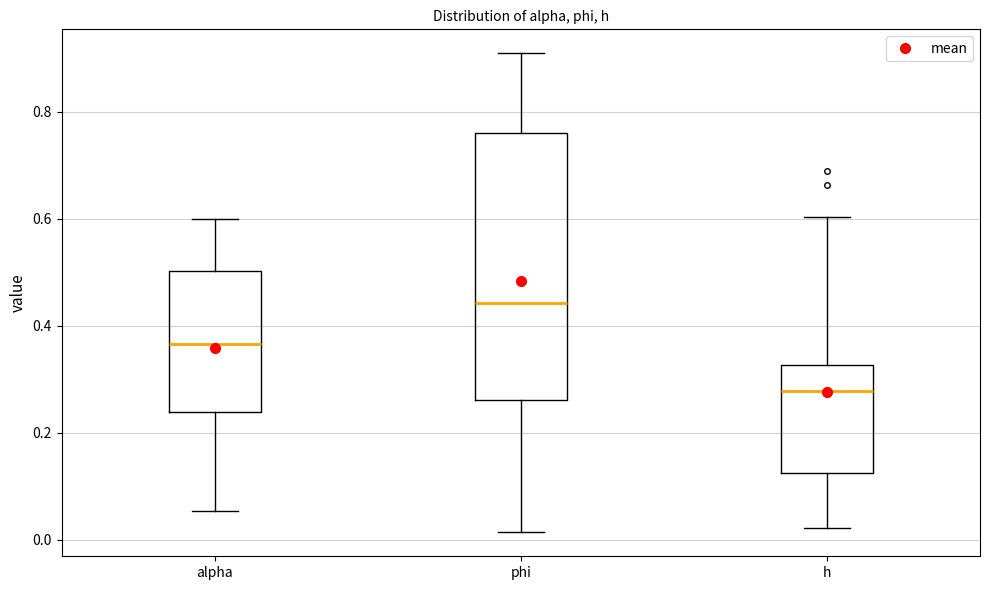

Where is the lower edge of the box for h on the y-axis? The values are not printed on the chart, so give them approximately, as read against the axis.

0.12